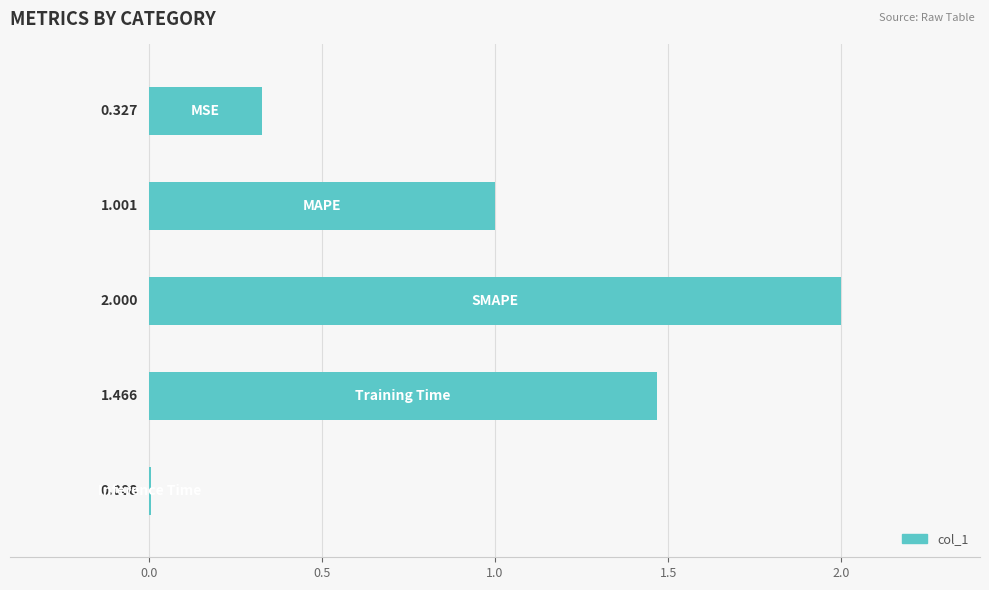

How many values exceed 1?

3